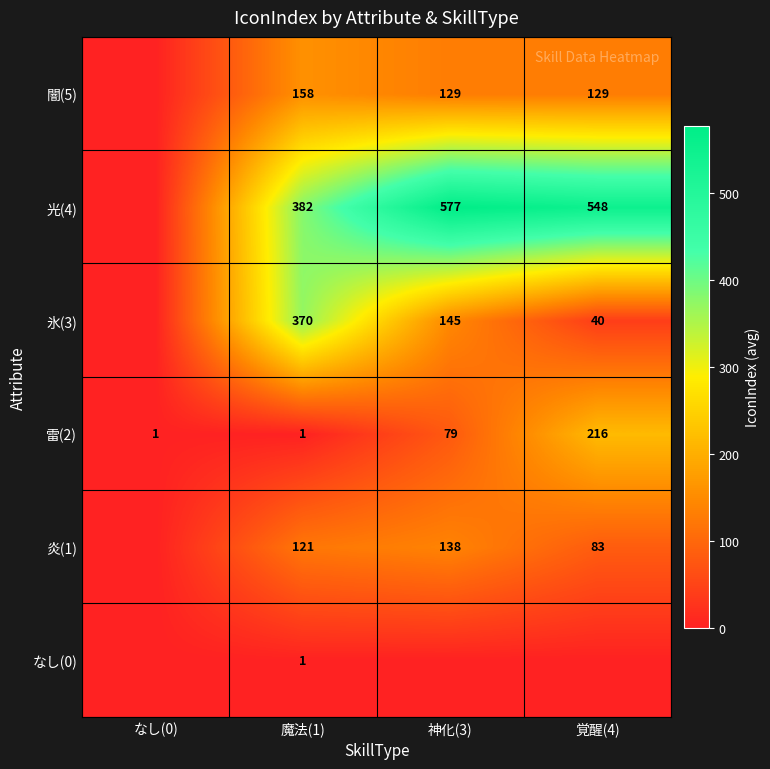

What is the difference between the 氷(3) values at 覚醒(4) and 魔法(1)?

330